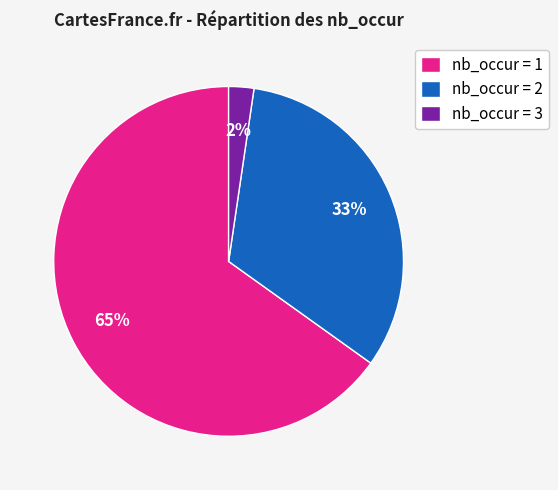

Which slice represents more than half of the pie?

nb_occur = 1